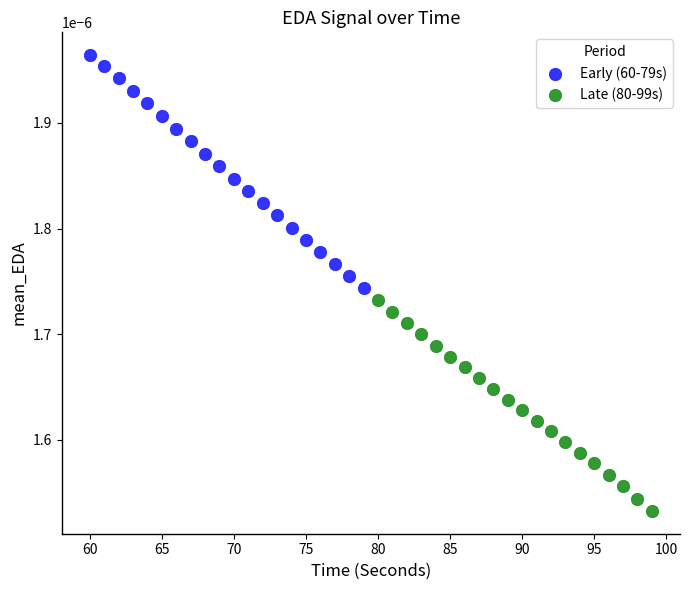

Which series reaches the minimum Y coordinate?

Late (80-99s)